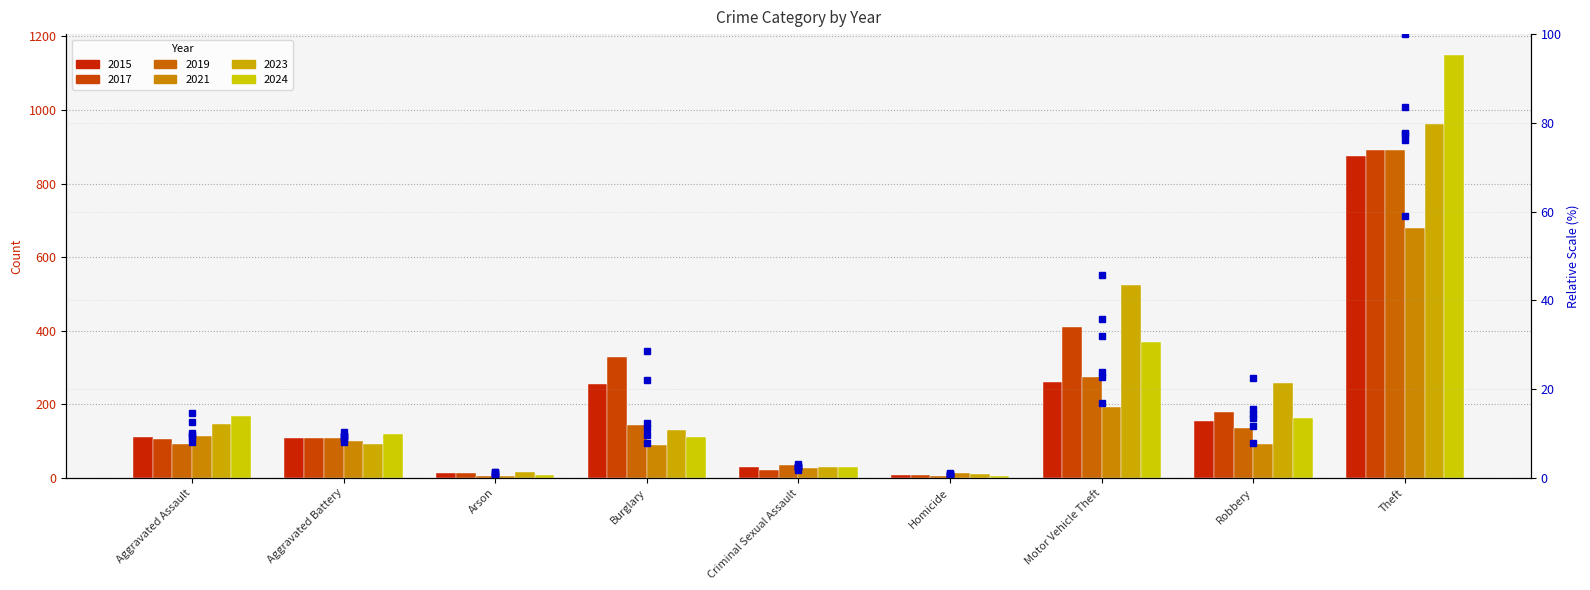

Where does the data first go above 9?

Aggravated Assault